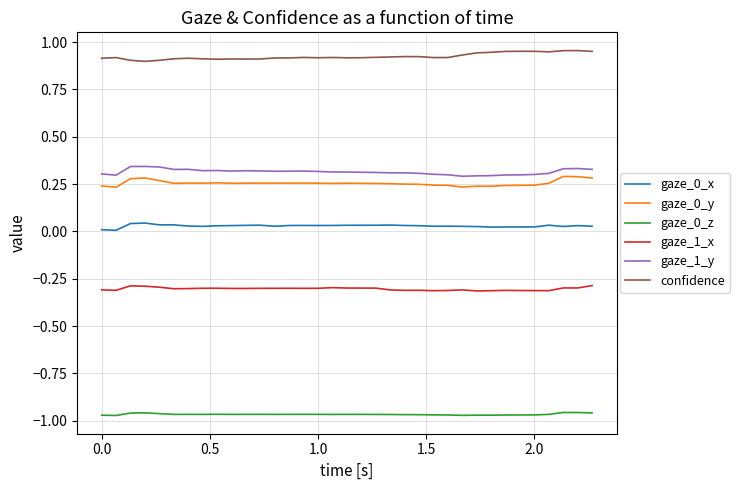

True or false: gaze_1_x and gaze_0_z cross at least once.

False